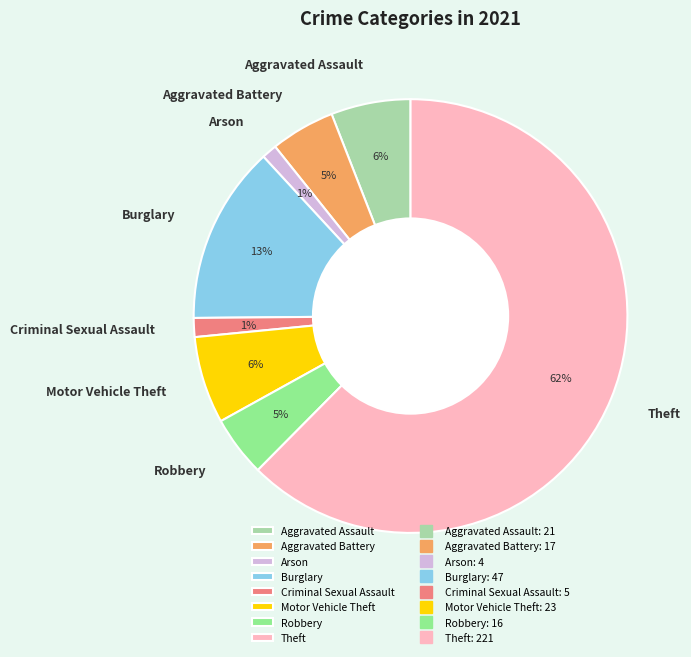

To the nearest percent, what is the average slice percentage?

12%